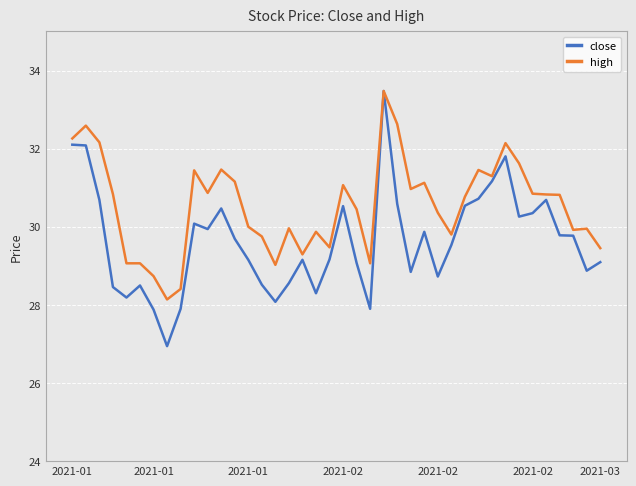

What is the sum of all close values?

1185.4